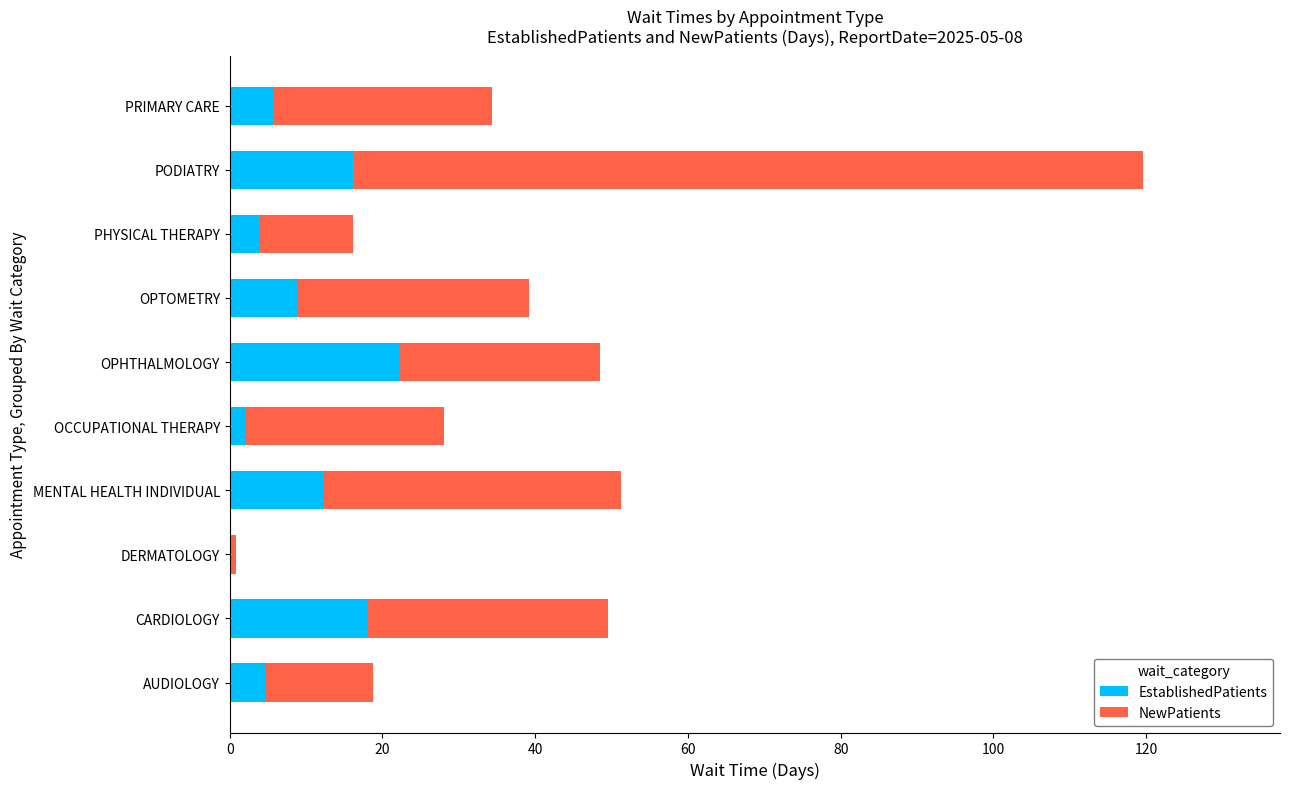

What is the highest value of the EstablishedPatients series?

22.3